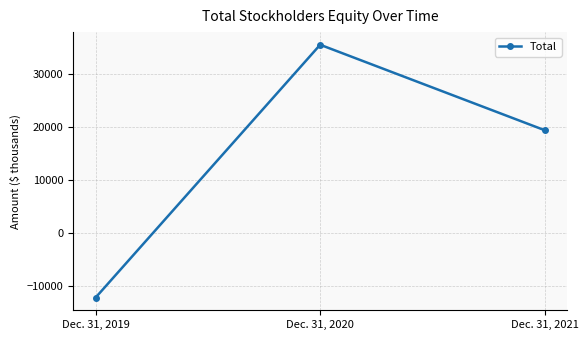

Reading left to right, extract all data points from this chart.

-12223	35464	19342